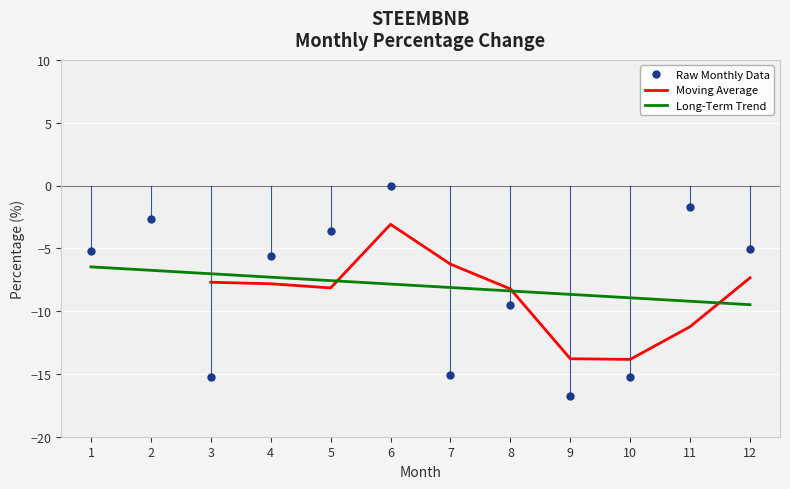

What is the smallest value displayed?

-16.7